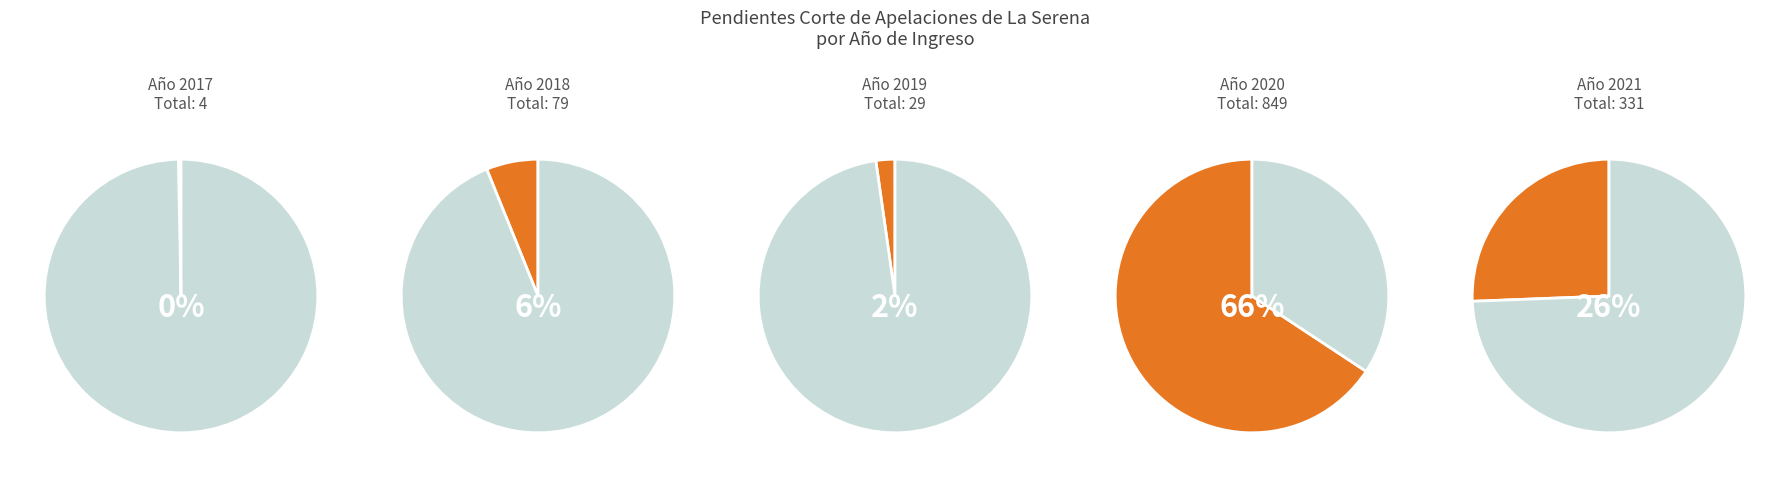

Rank the categories by value from lowest to highest.

2017, 2019, 2018, 2021, 2020